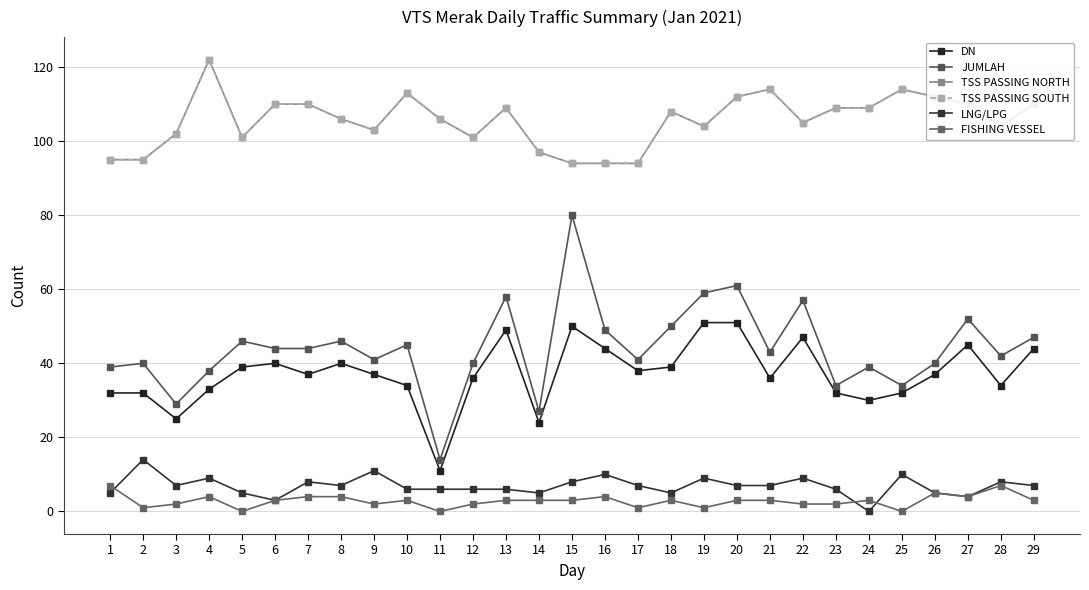

Reading left to right, extract all data points from this chart.

DN: 1=32	2=32	3=25	4=33	5=39	6=40	7=37	8=40	9=37	10=34	11=11	12=36	13=49	14=24	15=50	16=44	17=38	18=39	19=51	20=51	21=36	22=47	23=32	24=30	25=32	26=37	27=45	28=34	29=44
JUMLAH: 1=39	2=40	3=29	4=38	5=46	6=44	7=44	8=46	9=41	10=45	11=14	12=40	13=58	14=27	15=80	16=49	17=41	18=50	19=59	20=61	21=43	22=57	23=34	24=39	25=34	26=40	27=52	28=42	29=47
TSS PASSING NORTH: 1=95	2=95	3=102	4=122	5=101	6=110	7=110	8=106	9=103	10=113	11=106	12=101	13=109	14=97	15=94	16=94	17=94	18=108	19=104	20=112	21=114	22=105	23=109	24=109	25=114	26=112	27=110	28=104	29=110
TSS PASSING SOUTH: 1=95	2=95	3=102	4=122	5=101	6=110	7=110	8=106	9=103	10=113	11=106	12=101	13=109	14=97	15=94	16=94	17=94	18=108	19=104	20=112	21=114	22=105	23=109	24=109	25=114	26=112	27=110	28=104	29=110
LNG/LPG: 1=5	2=14	3=7	4=9	5=5	6=3	7=8	8=7	9=11	10=6	11=6	12=6	13=6	14=5	15=8	16=10	17=7	18=5	19=9	20=7	21=7	22=9	23=6	24=0	25=10	26=5	27=4	28=8	29=7
FISHING VESSEL: 1=7	2=1	3=2	4=4	5=0	6=3	7=4	8=4	9=2	10=3	11=0	12=2	13=3	14=3	15=3	16=4	17=1	18=3	19=1	20=3	21=3	22=2	23=2	24=3	25=0	26=5	27=4	28=7	29=3